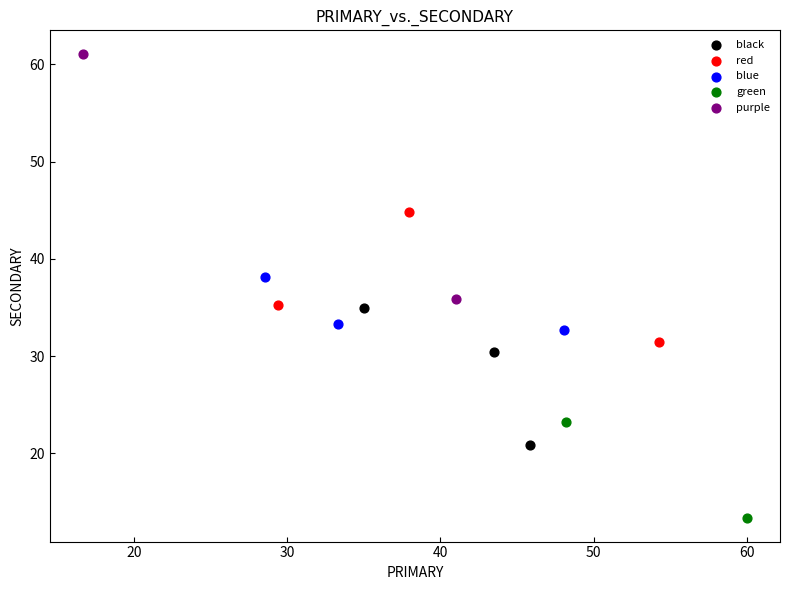

Which series reaches the minimum Y coordinate?

green